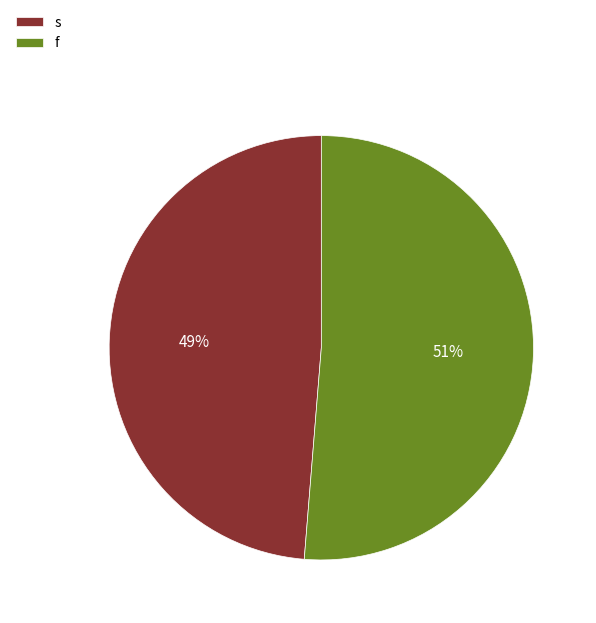

Which has a higher value, f or s?

f